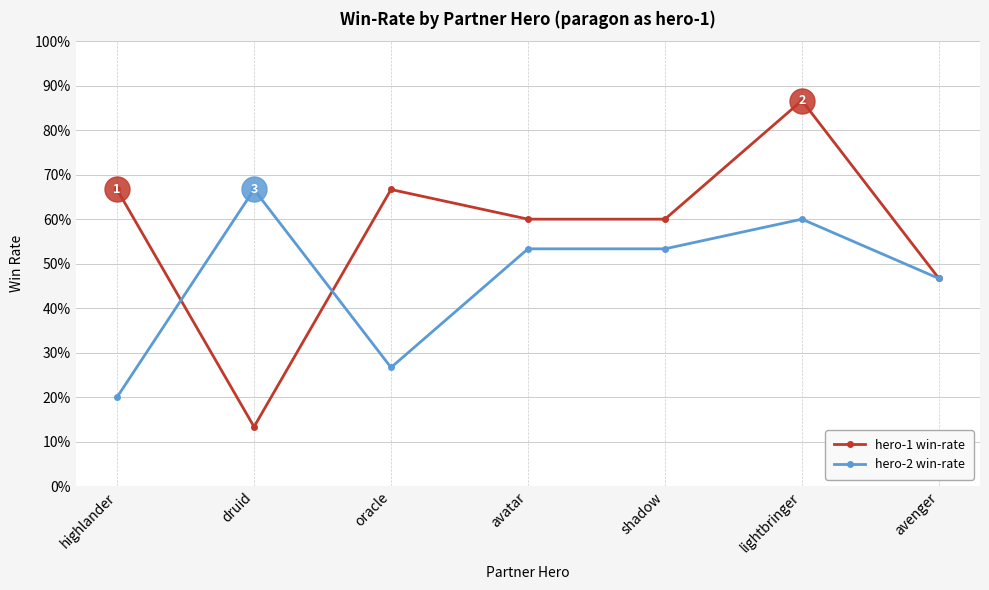

What value does the hero-2 win-rate series have at avenger?

0.5